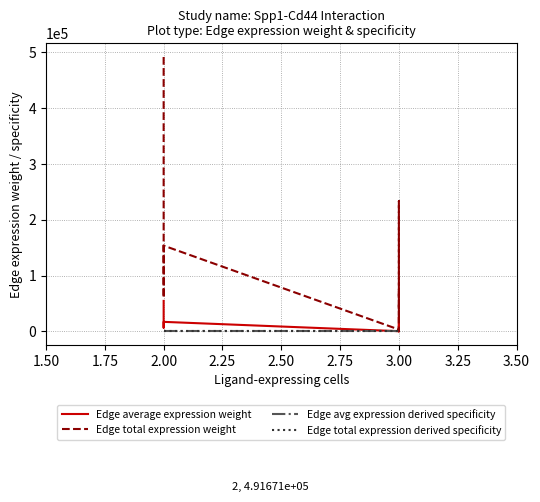

List the series in order of their peak value, highest first.

Edge total expression weight, Edge average expression weight, Edge total expression derived specificity, Edge avg expression derived specificity